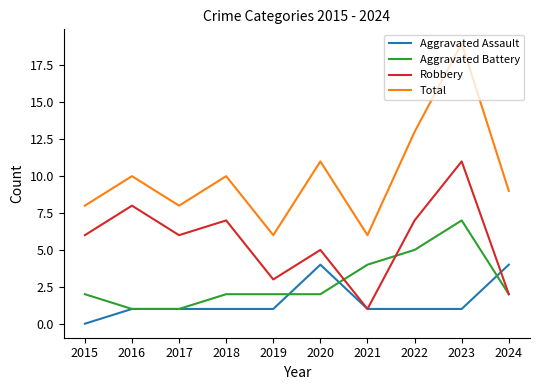

How many lines are shown in the chart?

4